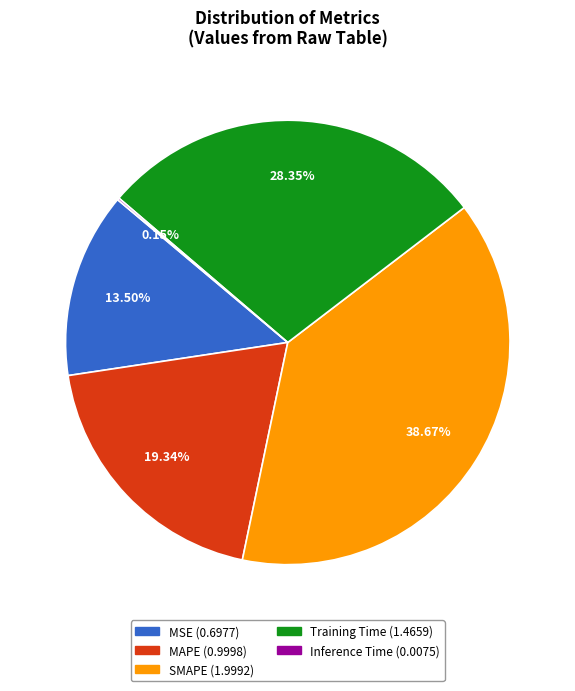

To the nearest percent, what portion does Training Time represent?

28%